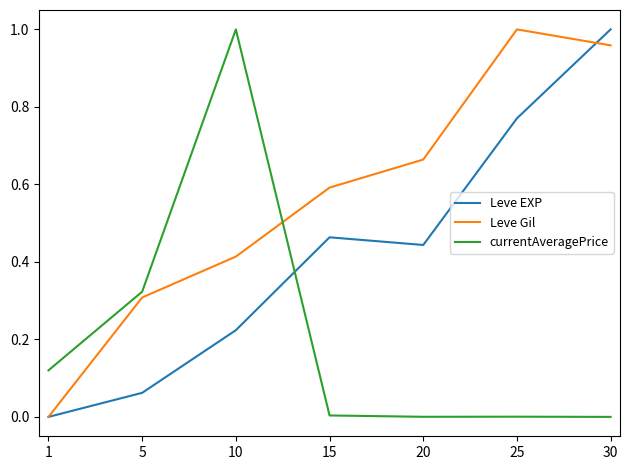

Which series ends up on top after the final intersection of currentAveragePrice and Leve Gil?

Leve Gil